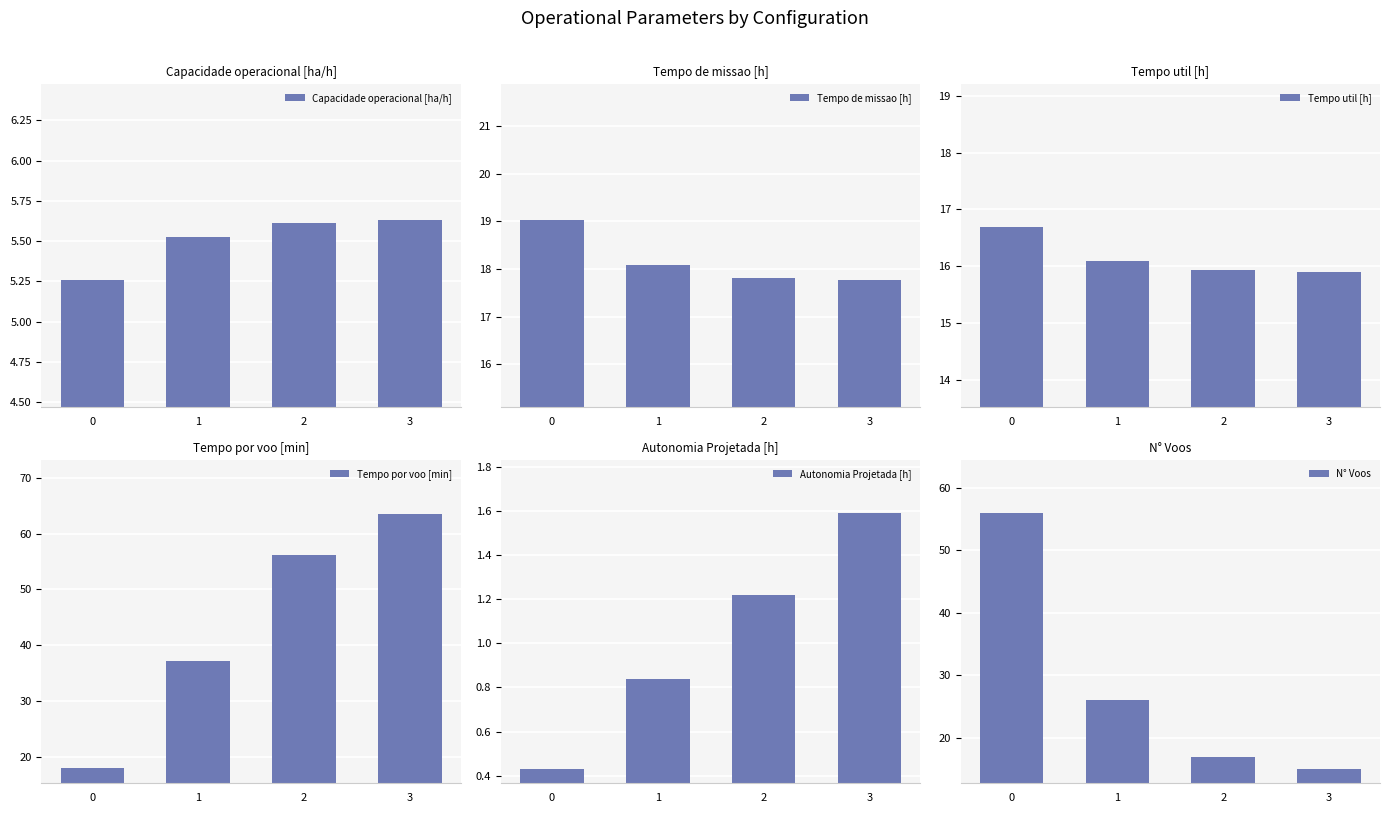

How many data points does each series have?

4